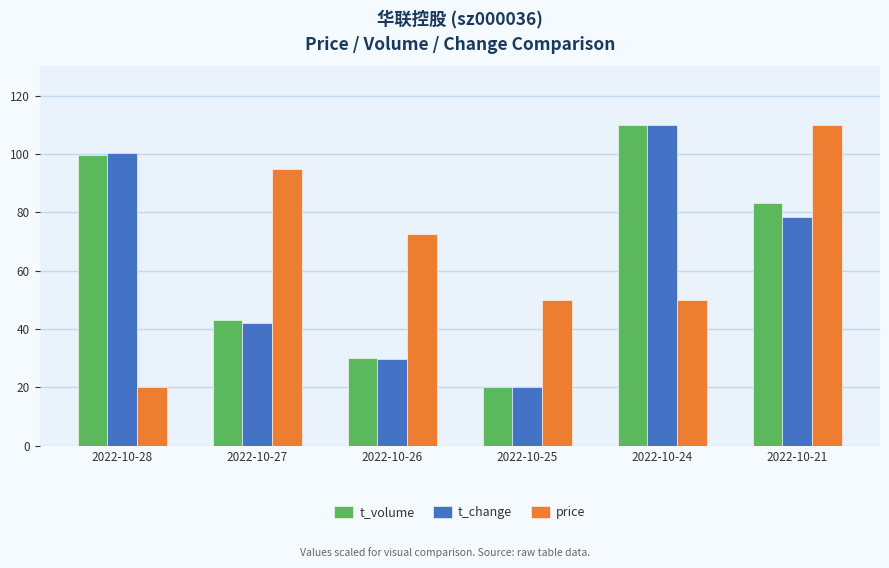

Which series has the largest total across all categories?

price